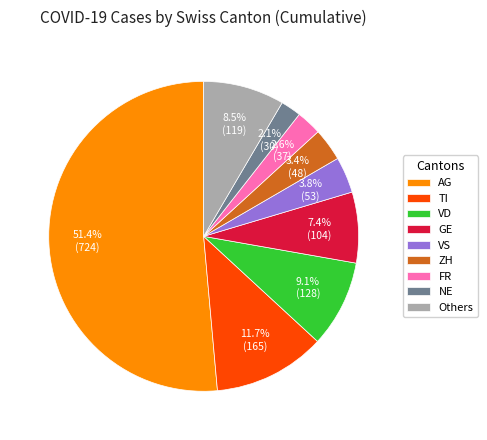

Which has a higher value, TI or NE?

TI